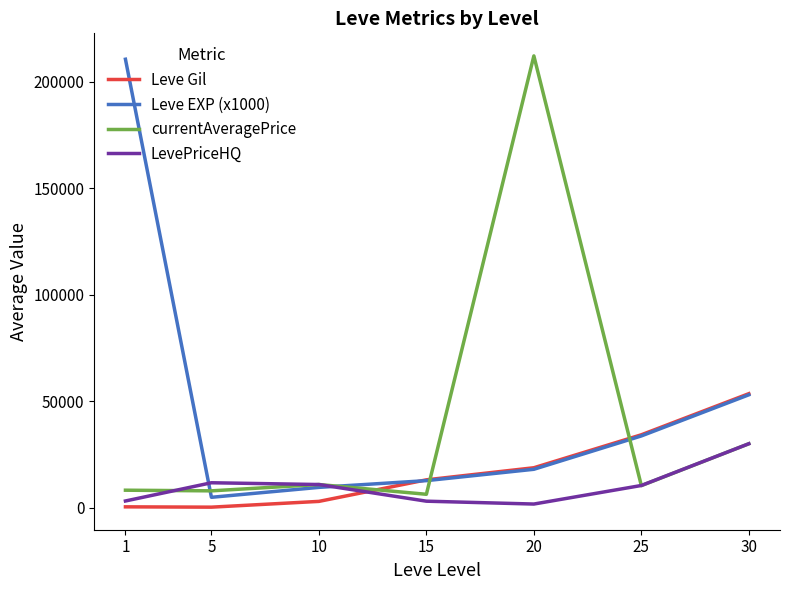

What is the spread (max minus min) of values at 30?

23530.0